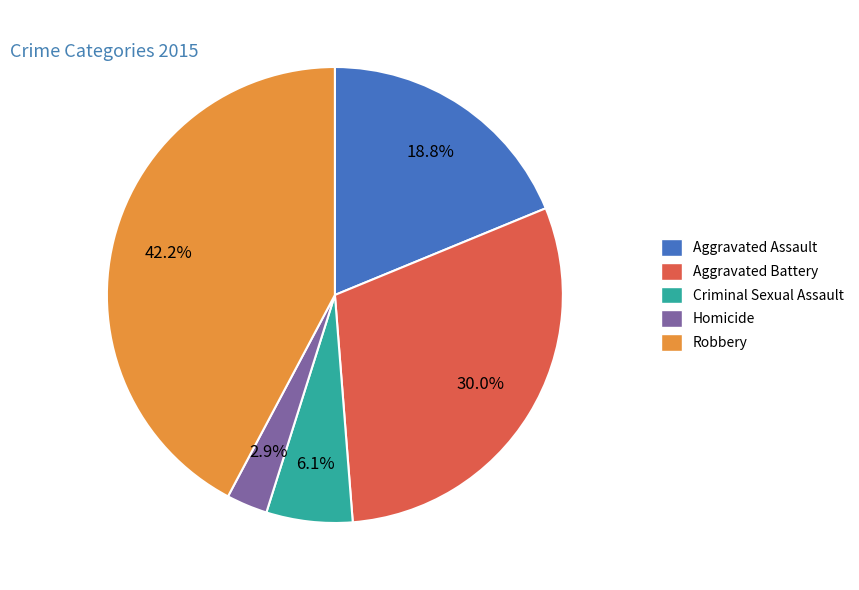

To the nearest percent, what portion does Aggravated Assault represent?

19%